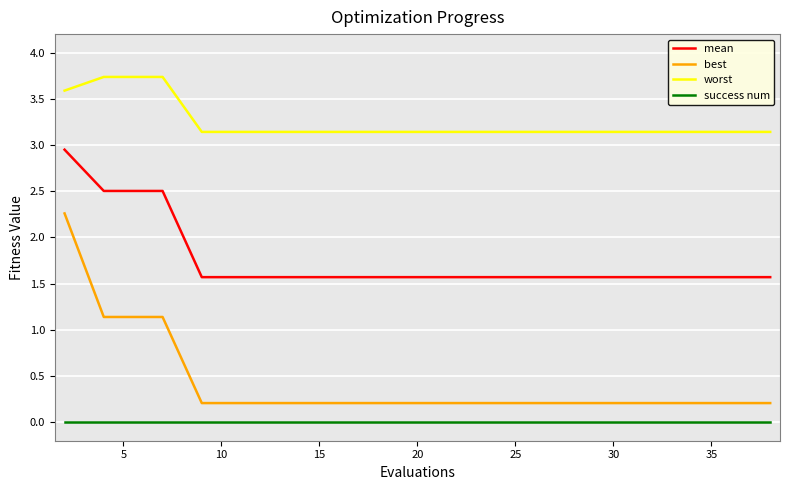

Rank the series by their maximum value, from lowest to highest.

success num, best, mean, worst